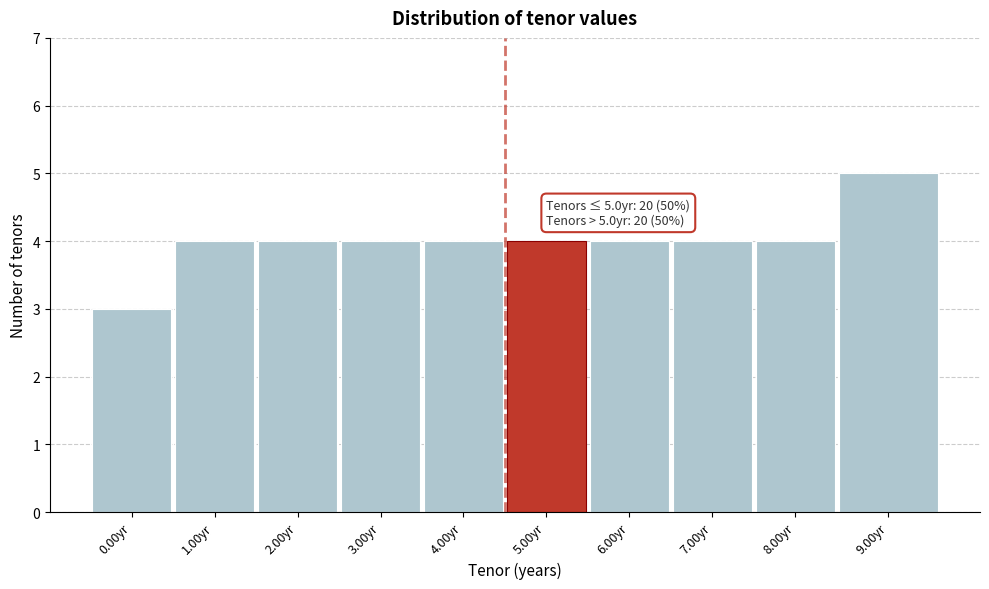

Reading right to left, list all the values displayed in this chart.

5	4	4	4	4	4	4	4	4	3